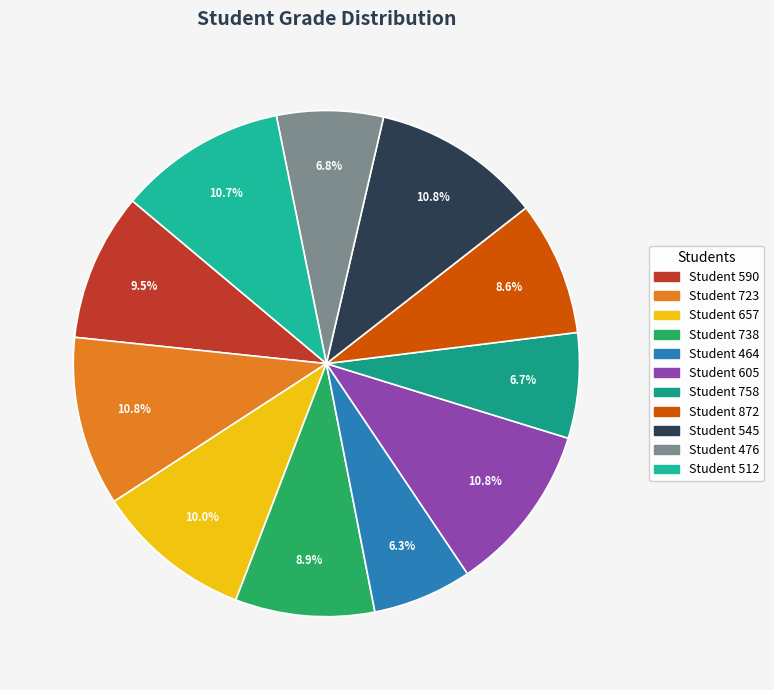

Approximately how many times larger is the value at Student 512 compared to Student 590?

1.1